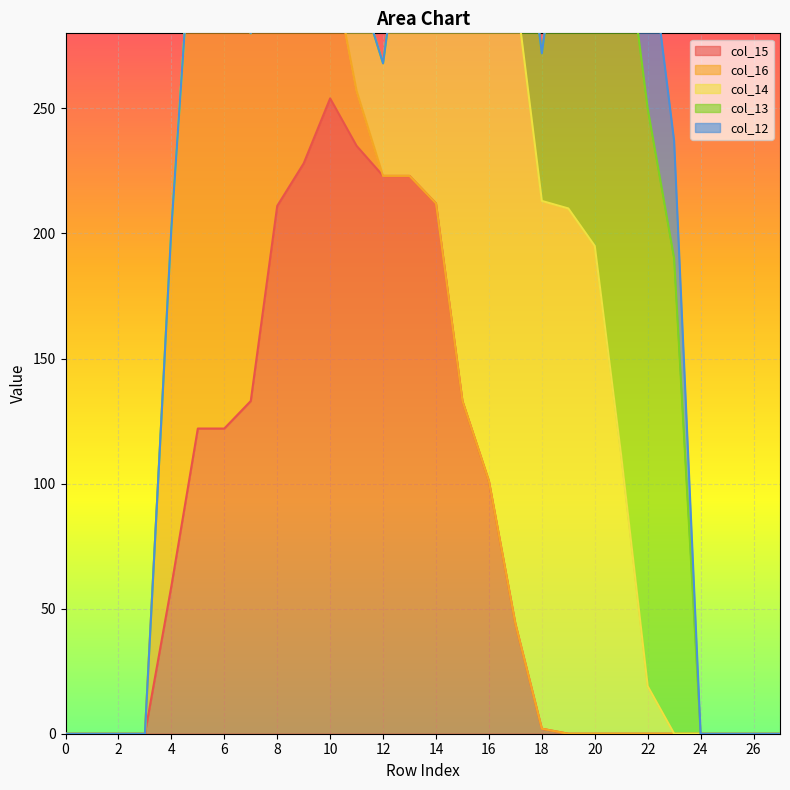

The col_12 series shows -22 at 13. True or false?

False